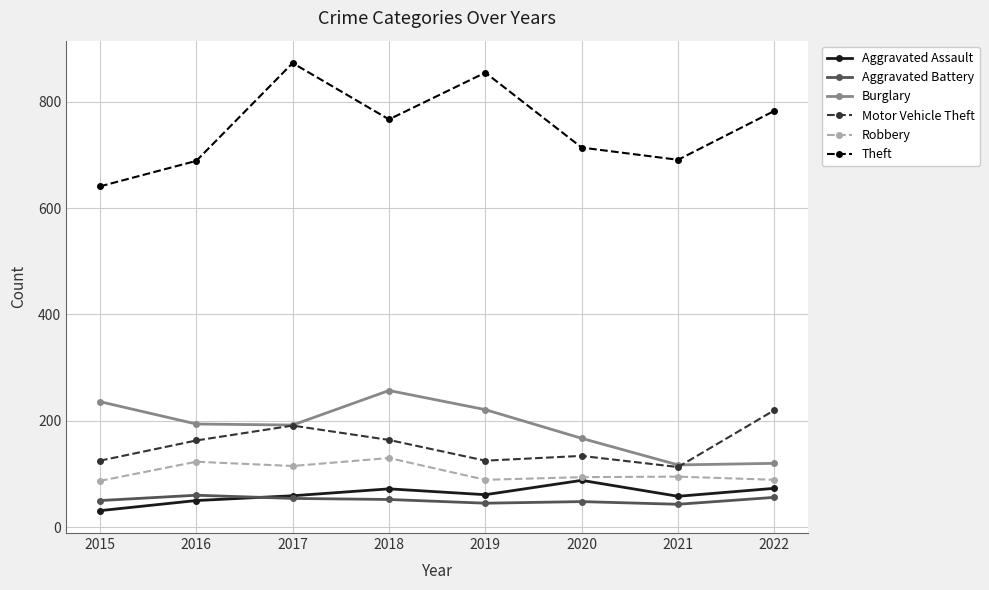

The value of Aggravated Assault at 2018 is 115. True or false?

False